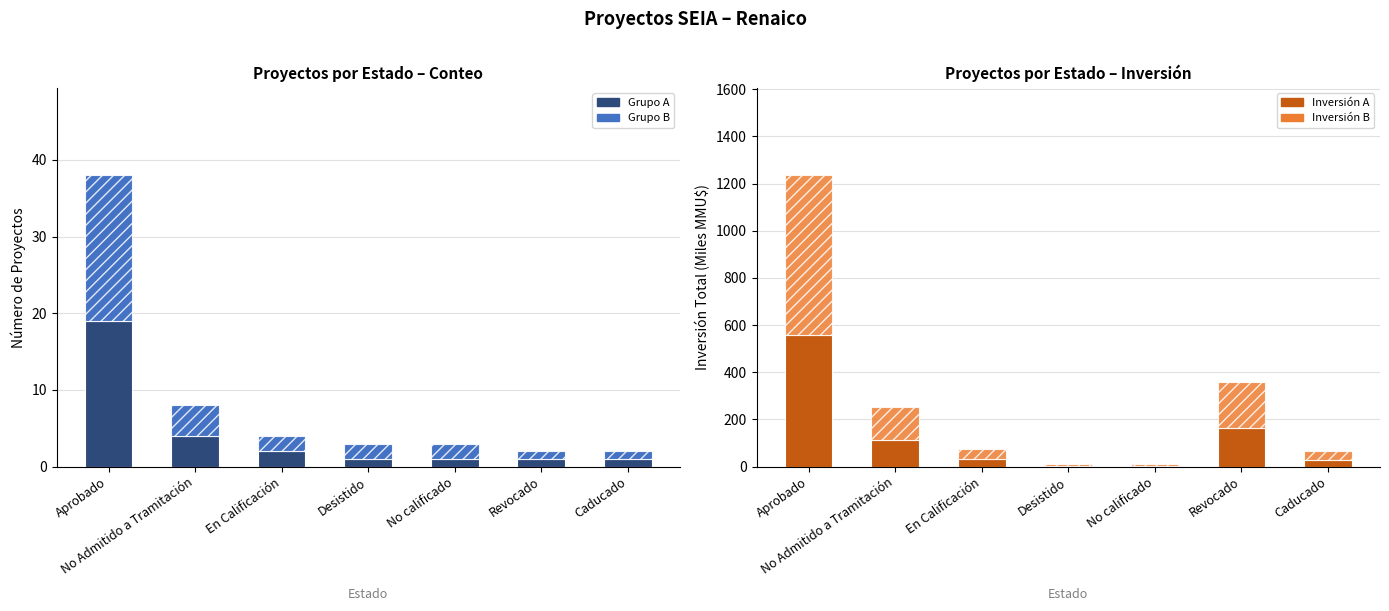

True or false: Grupo A has a value of 1.0 at No calificado.

True